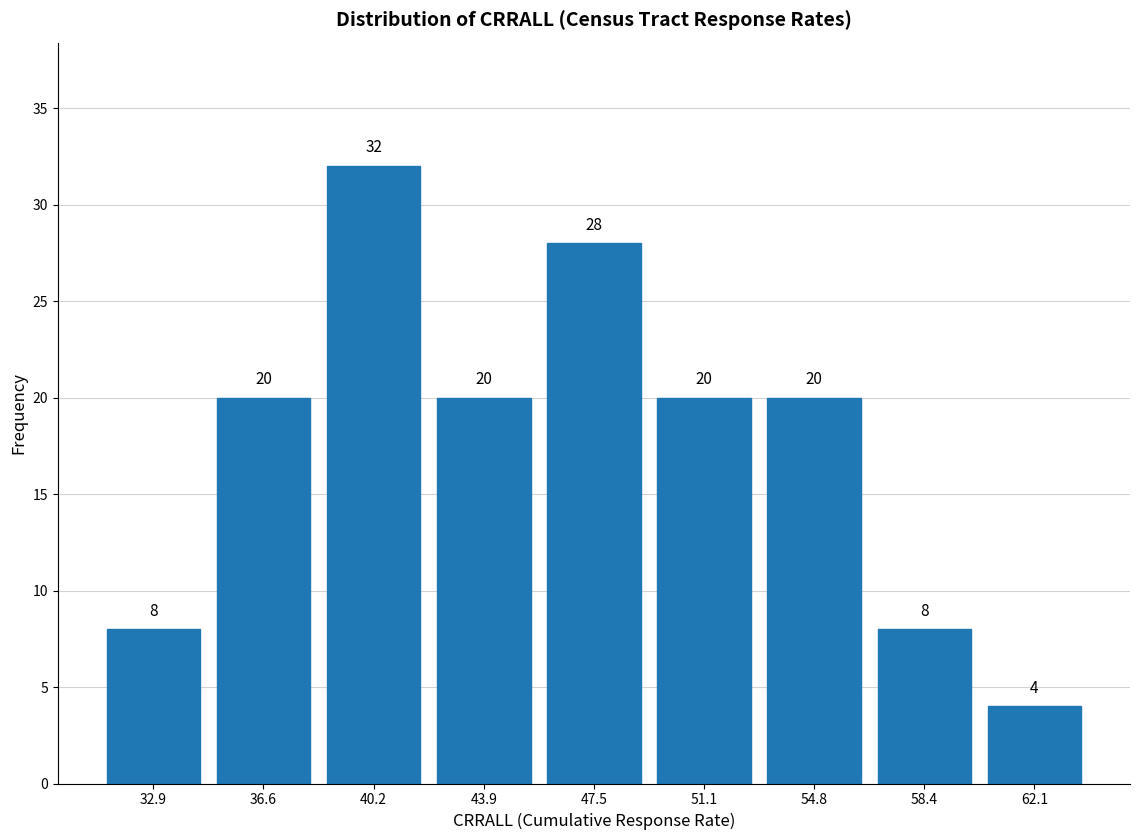

Reading left to right, list every bar in this chart as the range it spans on the x-axis followed by its height. The bar edges are not printed on the chart, so give them approximately, as read against the axis.

31.0 to 34.5: 8
34.5 to 38.5: 20
38.5 to 42.0: 32
42.0 to 45.5: 20
45.5 to 49.5: 28
49.5 to 53.0: 20
53.0 to 56.5: 20
56.5 to 60.5: 8
60.5 to 64.0: 4